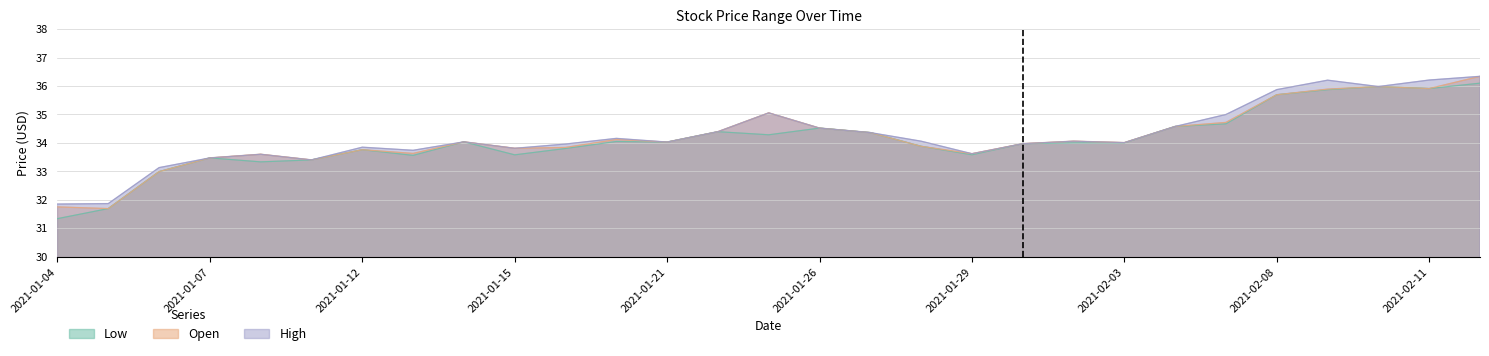

The High series shows 10.8 at 2021-01-14. True or false?

False